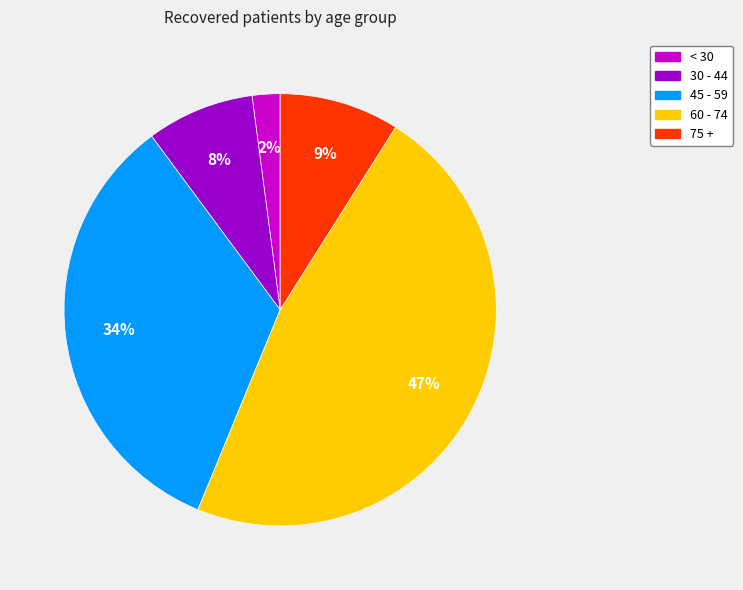

Rank the categories by value from lowest to highest.

< 30, 30 - 44, 75 +, 45 - 59, 60 - 74